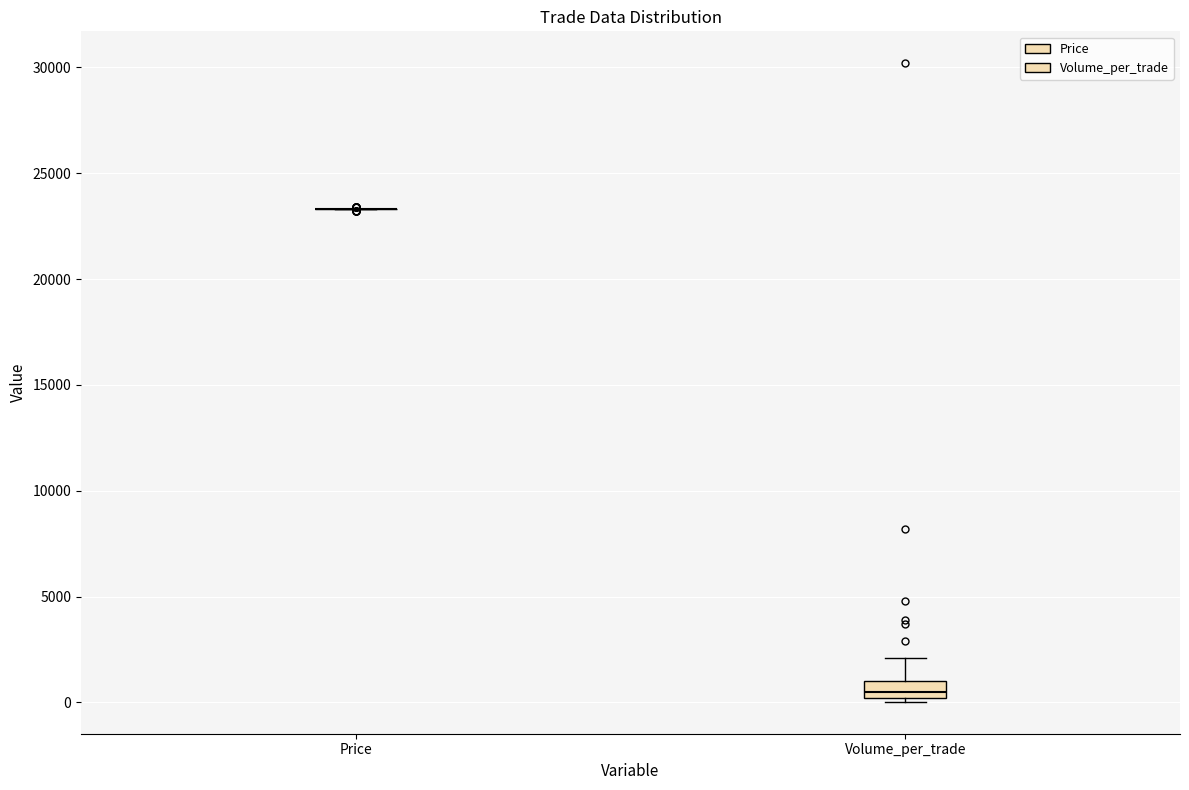

Reading left to right, read every box against the y-axis: the position of its median line, the range the box covers, and the ends of its whiskers. The values are not printed on the chart, so give them approximately, as read against the axis.

Price: box collapsed to a line at 23500, whiskers 23500 to 23500
Volume_per_trade: median 500, box 0 to 1000, whiskers 0 (just below the box's lower edge) to 2000